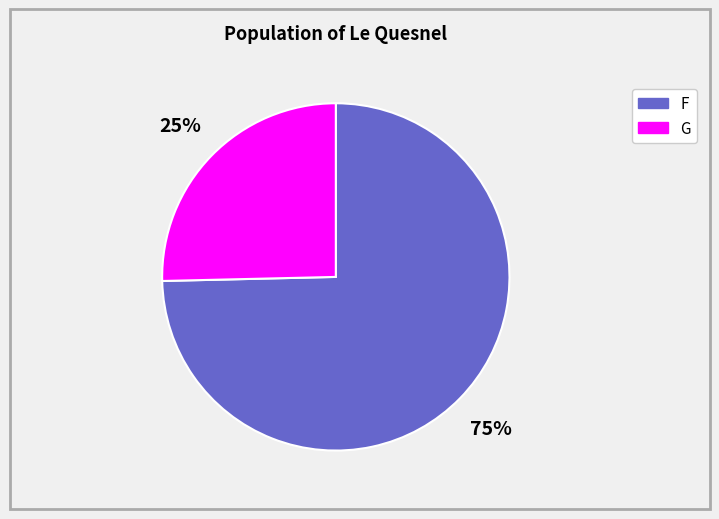

To the nearest percent, what is the average slice percentage?

50%